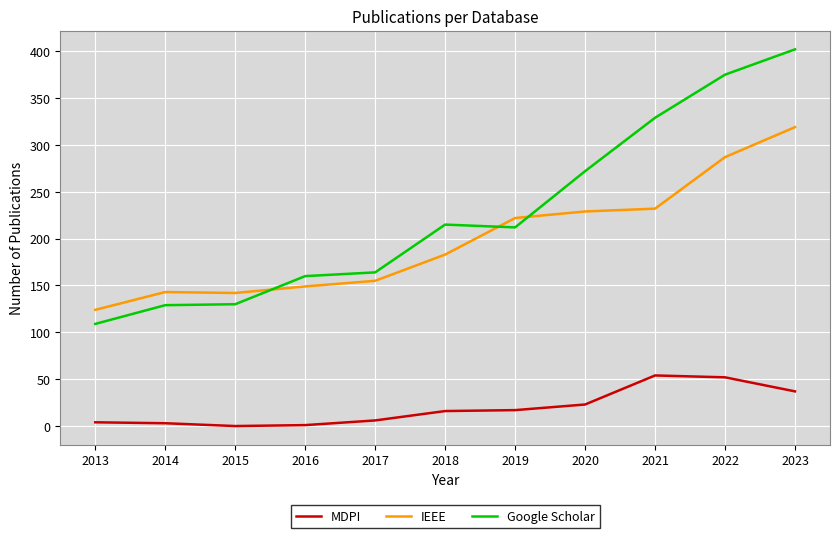

Is the value of Google Scholar at 2014 greater than the value of MDPI at 2015?

Yes